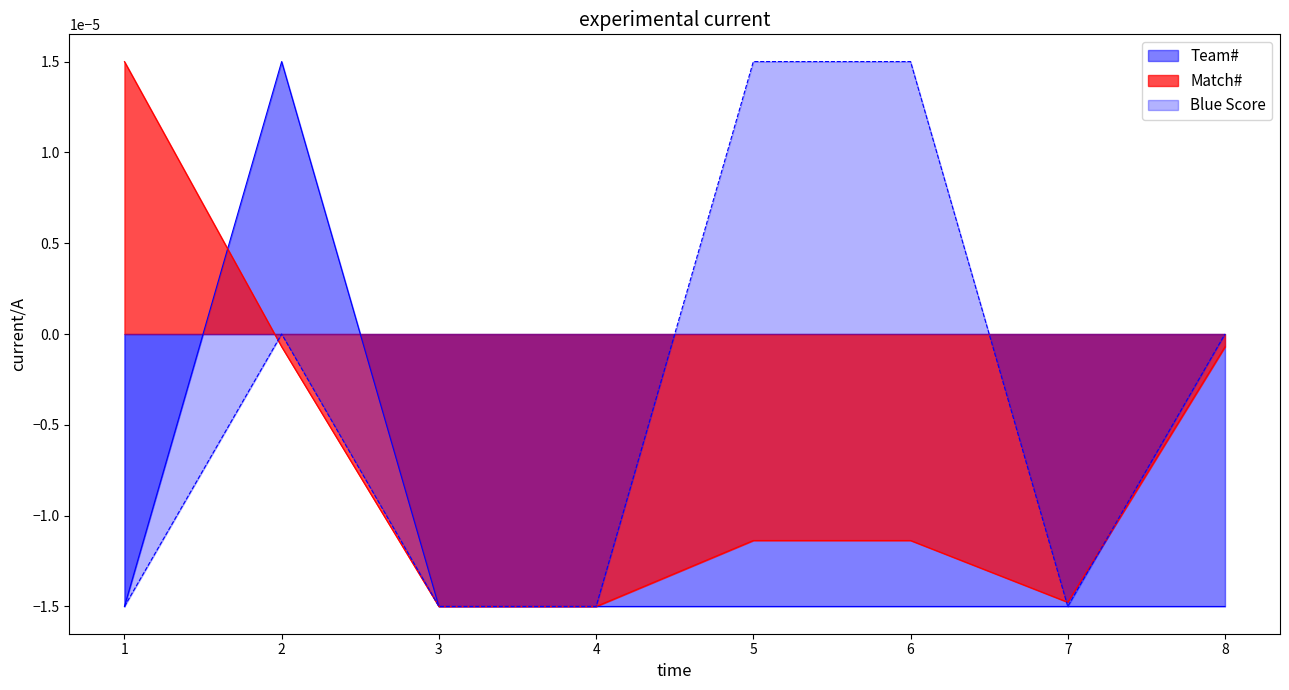

Rank the series by their maximum value, from highest to lowest.

Team#, Match#, Blue Score